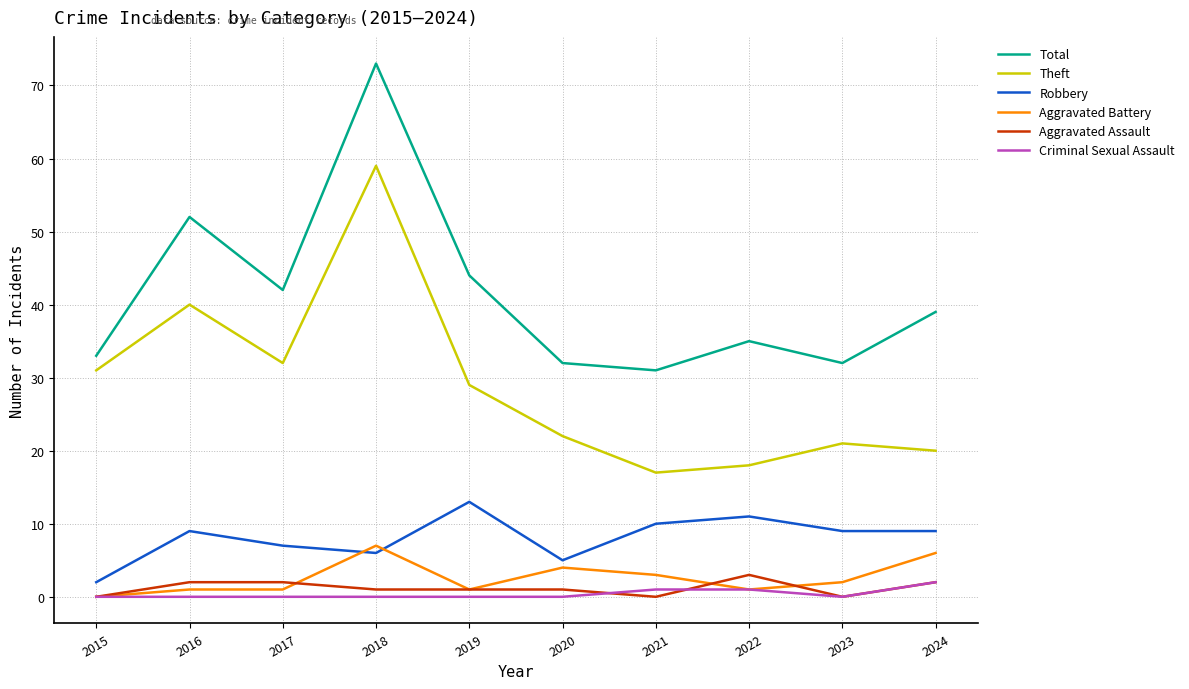

At how many categories does at least one series exceed 54?

1